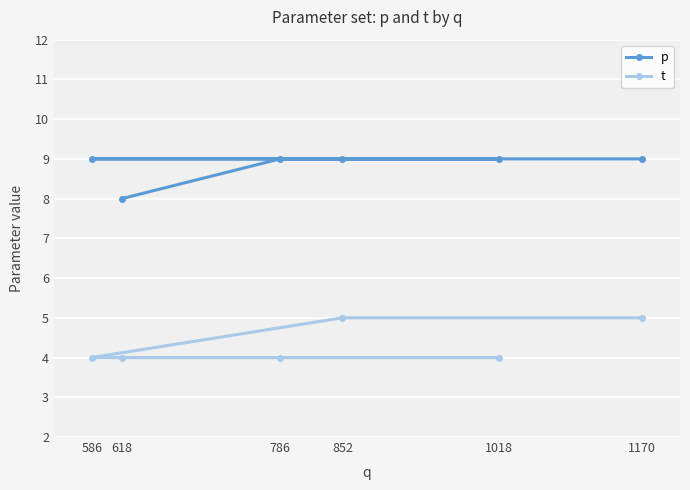

Is it true that t equals 7 at 618?

False